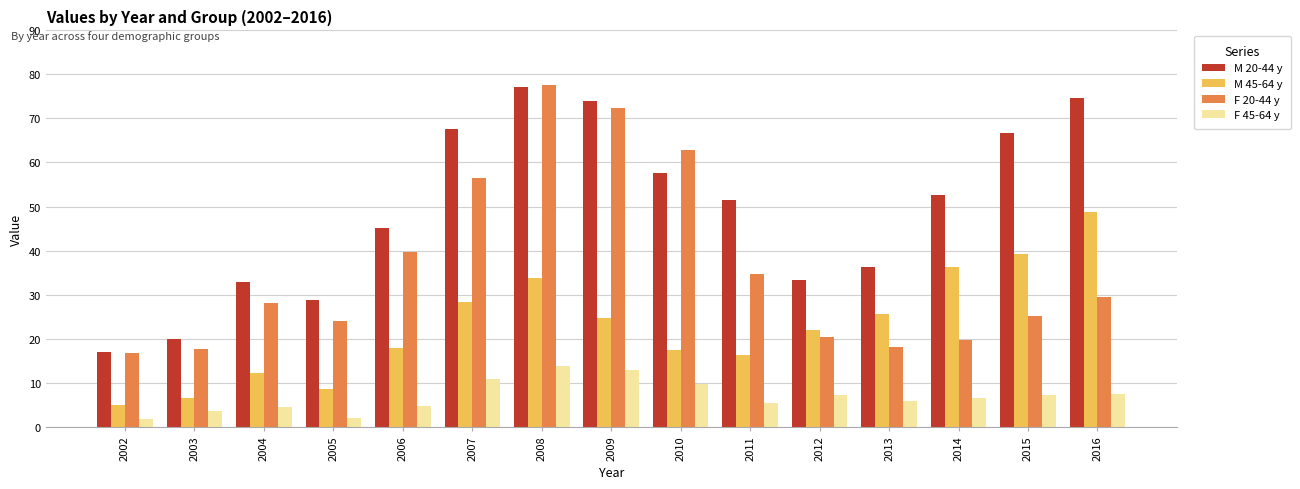

What is the difference between the F 45-64 y values at 2011 and 2007?

5.3